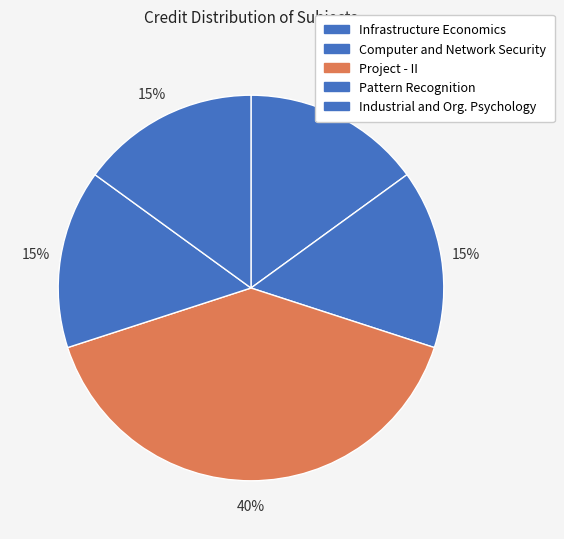

Which category has the biggest portion of the pie?

CS499 (Project - II)